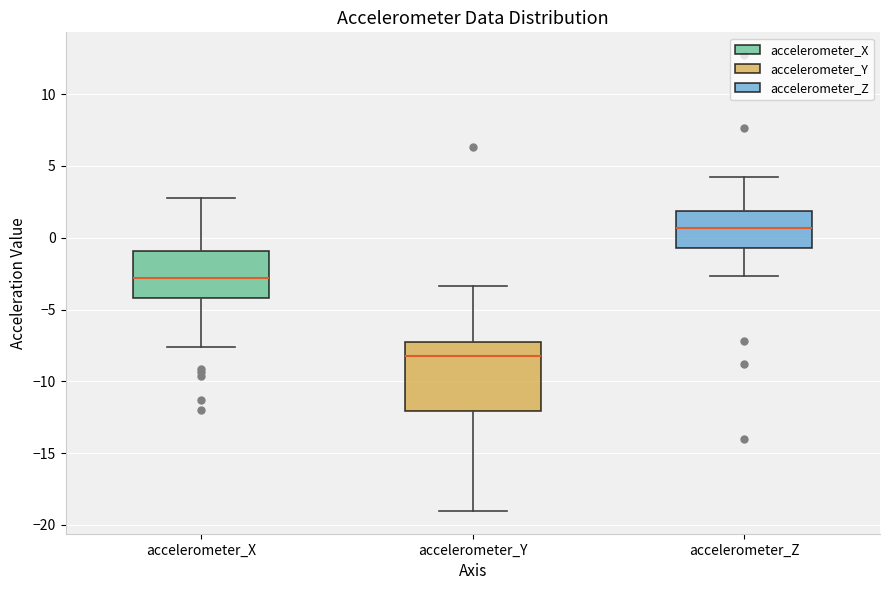

Comparing the boxes themselves (not the whiskers), which one is the tallest?

accelerometer_Y